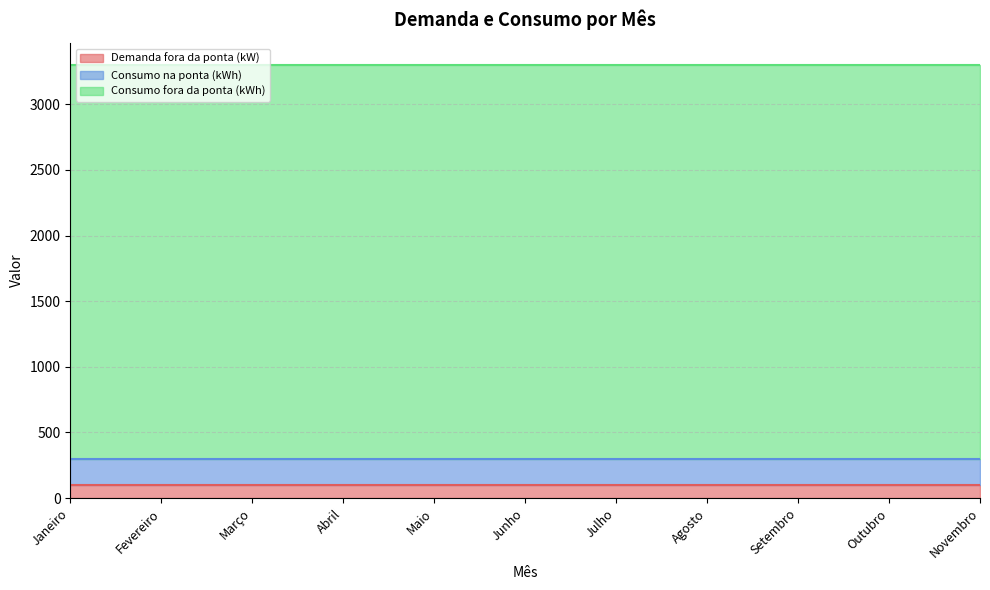

What is the average value of the Demanda fora da ponta (kW) series?

100